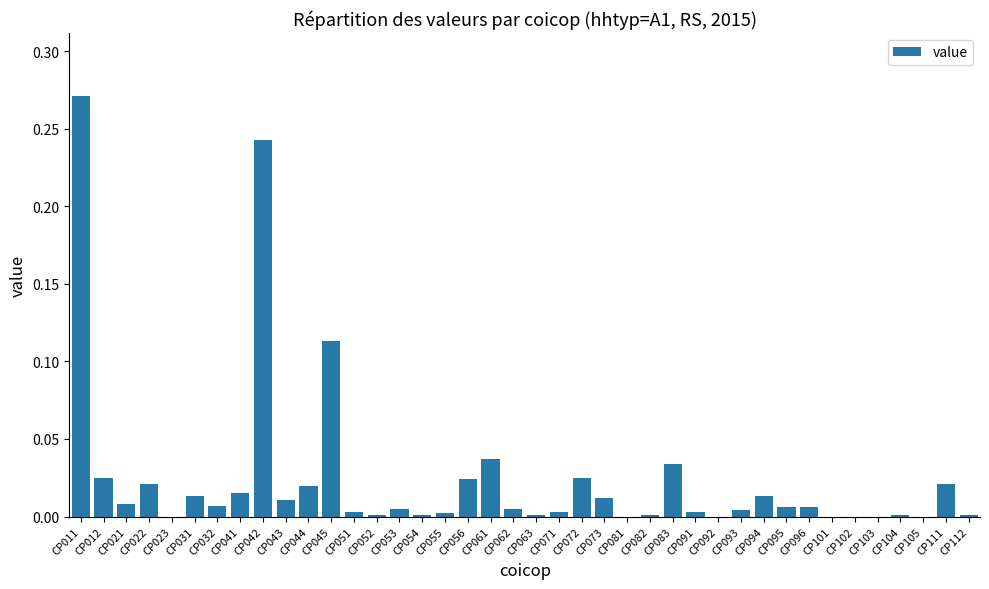

Which has a higher value, CP072 or CP083?

CP083